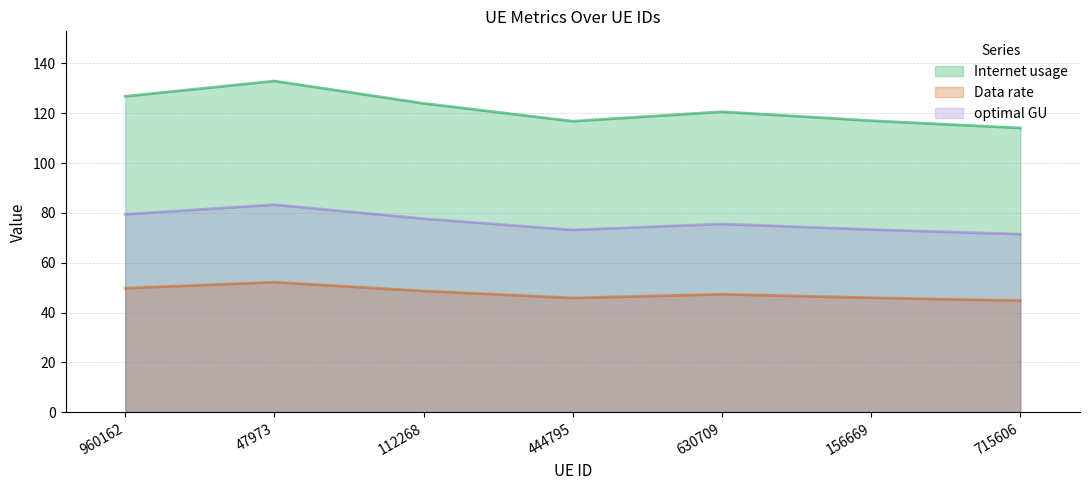

Which label corresponds to the smallest value in the chart?

715606